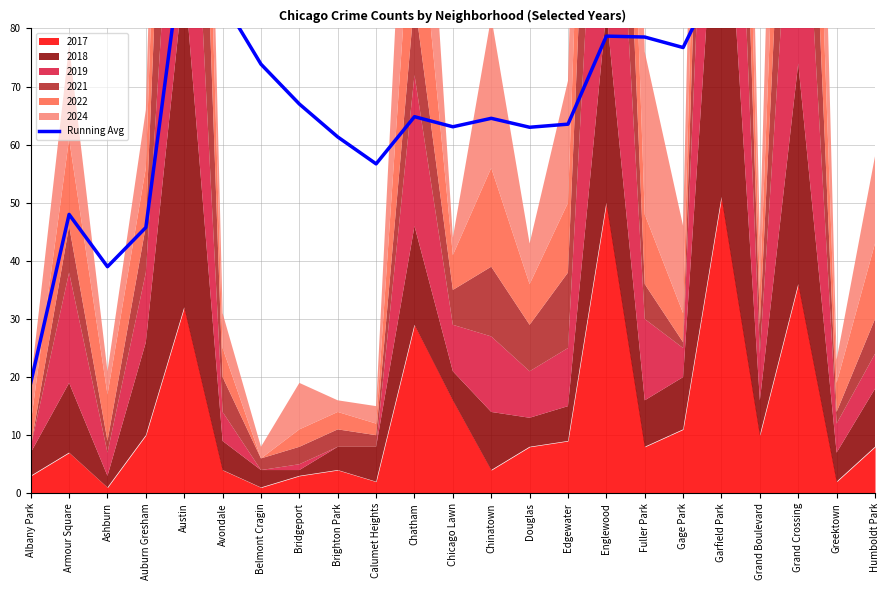

The chart shows a value of 57.4 at Grand Boulevard. True or false?

False